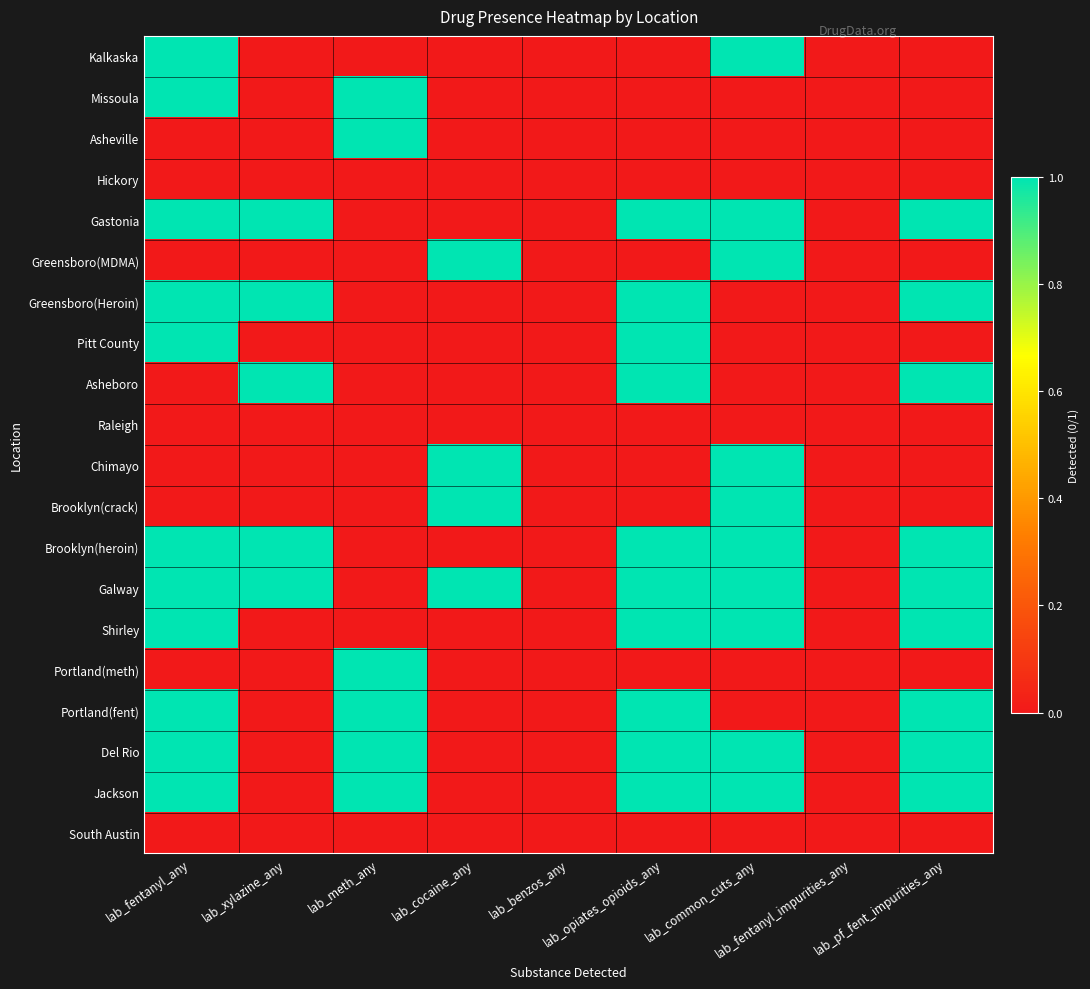

Reading left to right, list all the values displayed in this chart.

Kalkaska: lab_fentanyl_any=1	lab_xylazine_any=0	lab_meth_any=0	lab_cocaine_any=0	lab_benzos_any=0	lab_opiates_opioids_any=0	lab_common_cuts_any=1	lab_fentanyl_impurities_any=0	lab_pf_fent_impurities_any=0
Missoula: lab_fentanyl_any=1	lab_xylazine_any=0	lab_meth_any=1	lab_cocaine_any=0	lab_benzos_any=0	lab_opiates_opioids_any=0	lab_common_cuts_any=0	lab_fentanyl_impurities_any=0	lab_pf_fent_impurities_any=0
Asheville: lab_fentanyl_any=0	lab_xylazine_any=0	lab_meth_any=1	lab_cocaine_any=0	lab_benzos_any=0	lab_opiates_opioids_any=0	lab_common_cuts_any=0	lab_fentanyl_impurities_any=0	lab_pf_fent_impurities_any=0
Hickory: lab_fentanyl_any=0	lab_xylazine_any=0	lab_meth_any=0	lab_cocaine_any=0	lab_benzos_any=0	lab_opiates_opioids_any=0	lab_common_cuts_any=0	lab_fentanyl_impurities_any=0	lab_pf_fent_impurities_any=0
Gastonia: lab_fentanyl_any=1	lab_xylazine_any=1	lab_meth_any=0	lab_cocaine_any=0	lab_benzos_any=0	lab_opiates_opioids_any=1	lab_common_cuts_any=1	lab_fentanyl_impurities_any=0	lab_pf_fent_impurities_any=1
Greensboro(MDMA): lab_fentanyl_any=0	lab_xylazine_any=0	lab_meth_any=0	lab_cocaine_any=1	lab_benzos_any=0	lab_opiates_opioids_any=0	lab_common_cuts_any=1	lab_fentanyl_impurities_any=0	lab_pf_fent_impurities_any=0
Greensboro(Heroin): lab_fentanyl_any=1	lab_xylazine_any=1	lab_meth_any=0	lab_cocaine_any=0	lab_benzos_any=0	lab_opiates_opioids_any=1	lab_common_cuts_any=0	lab_fentanyl_impurities_any=0	lab_pf_fent_impurities_any=1
Pitt County: lab_fentanyl_any=1	lab_xylazine_any=0	lab_meth_any=0	lab_cocaine_any=0	lab_benzos_any=0	lab_opiates_opioids_any=1	lab_common_cuts_any=0	lab_fentanyl_impurities_any=0	lab_pf_fent_impurities_any=0
Asheboro: lab_fentanyl_any=0	lab_xylazine_any=1	lab_meth_any=0	lab_cocaine_any=0	lab_benzos_any=0	lab_opiates_opioids_any=1	lab_common_cuts_any=0	lab_fentanyl_impurities_any=0	lab_pf_fent_impurities_any=1
Raleigh: lab_fentanyl_any=0	lab_xylazine_any=0	lab_meth_any=0	lab_cocaine_any=0	lab_benzos_any=0	lab_opiates_opioids_any=0	lab_common_cuts_any=0	lab_fentanyl_impurities_any=0	lab_pf_fent_impurities_any=0
Chimayo: lab_fentanyl_any=0	lab_xylazine_any=0	lab_meth_any=0	lab_cocaine_any=1	lab_benzos_any=0	lab_opiates_opioids_any=0	lab_common_cuts_any=1	lab_fentanyl_impurities_any=0	lab_pf_fent_impurities_any=0
Brooklyn(crack): lab_fentanyl_any=0	lab_xylazine_any=0	lab_meth_any=0	lab_cocaine_any=1	lab_benzos_any=0	lab_opiates_opioids_any=0	lab_common_cuts_any=1	lab_fentanyl_impurities_any=0	lab_pf_fent_impurities_any=0
Brooklyn(heroin): lab_fentanyl_any=1	lab_xylazine_any=1	lab_meth_any=0	lab_cocaine_any=0	lab_benzos_any=0	lab_opiates_opioids_any=1	lab_common_cuts_any=1	lab_fentanyl_impurities_any=0	lab_pf_fent_impurities_any=1
Galway: lab_fentanyl_any=1	lab_xylazine_any=1	lab_meth_any=0	lab_cocaine_any=1	lab_benzos_any=0	lab_opiates_opioids_any=1	lab_common_cuts_any=1	lab_fentanyl_impurities_any=0	lab_pf_fent_impurities_any=1
Shirley: lab_fentanyl_any=1	lab_xylazine_any=0	lab_meth_any=0	lab_cocaine_any=0	lab_benzos_any=0	lab_opiates_opioids_any=1	lab_common_cuts_any=1	lab_fentanyl_impurities_any=0	lab_pf_fent_impurities_any=1
Portland(meth): lab_fentanyl_any=0	lab_xylazine_any=0	lab_meth_any=1	lab_cocaine_any=0	lab_benzos_any=0	lab_opiates_opioids_any=0	lab_common_cuts_any=0	lab_fentanyl_impurities_any=0	lab_pf_fent_impurities_any=0
Portland(fent): lab_fentanyl_any=1	lab_xylazine_any=0	lab_meth_any=1	lab_cocaine_any=0	lab_benzos_any=0	lab_opiates_opioids_any=1	lab_common_cuts_any=0	lab_fentanyl_impurities_any=0	lab_pf_fent_impurities_any=1
Del Rio: lab_fentanyl_any=1	lab_xylazine_any=0	lab_meth_any=1	lab_cocaine_any=0	lab_benzos_any=0	lab_opiates_opioids_any=1	lab_common_cuts_any=1	lab_fentanyl_impurities_any=0	lab_pf_fent_impurities_any=1
Jackson: lab_fentanyl_any=1	lab_xylazine_any=0	lab_meth_any=1	lab_cocaine_any=0	lab_benzos_any=0	lab_opiates_opioids_any=1	lab_common_cuts_any=1	lab_fentanyl_impurities_any=0	lab_pf_fent_impurities_any=1
South Austin: lab_fentanyl_any=0	lab_xylazine_any=0	lab_meth_any=0	lab_cocaine_any=0	lab_benzos_any=0	lab_opiates_opioids_any=0	lab_common_cuts_any=0	lab_fentanyl_impurities_any=0	lab_pf_fent_impurities_any=0